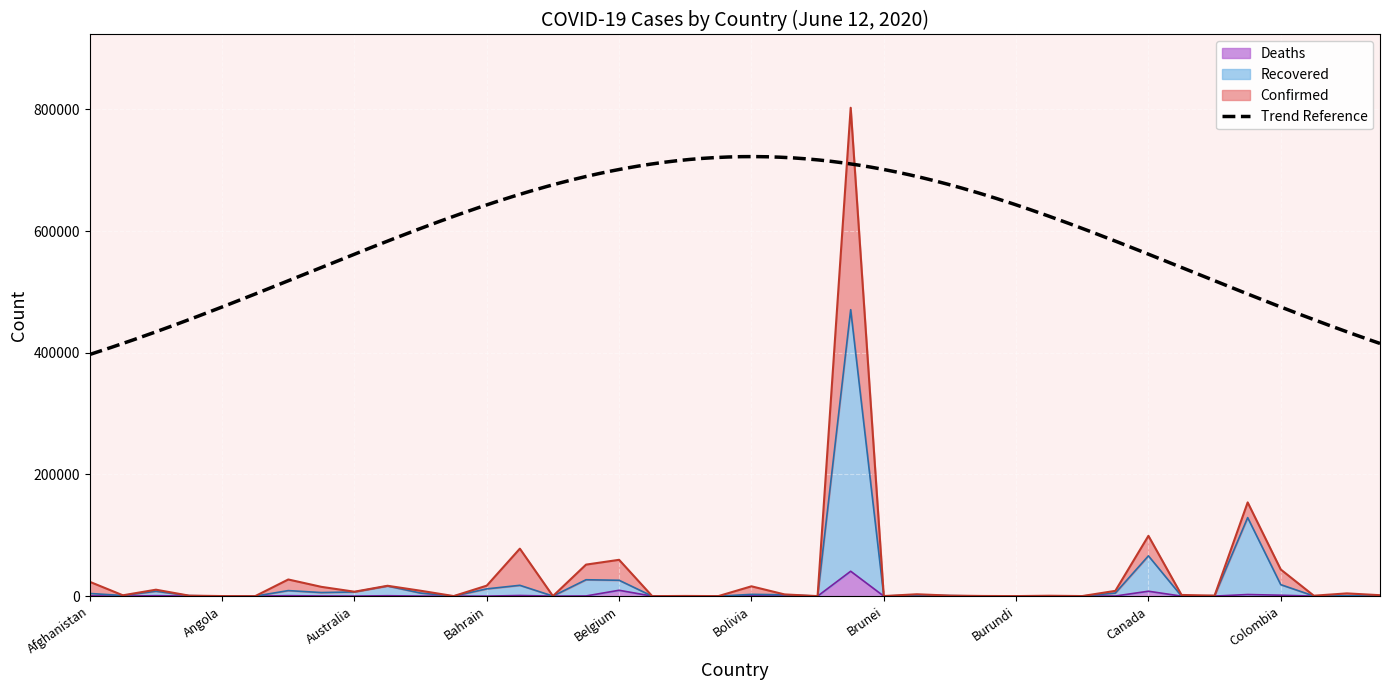

True or false: Confirmed and Recovered intersect in this chart.

False